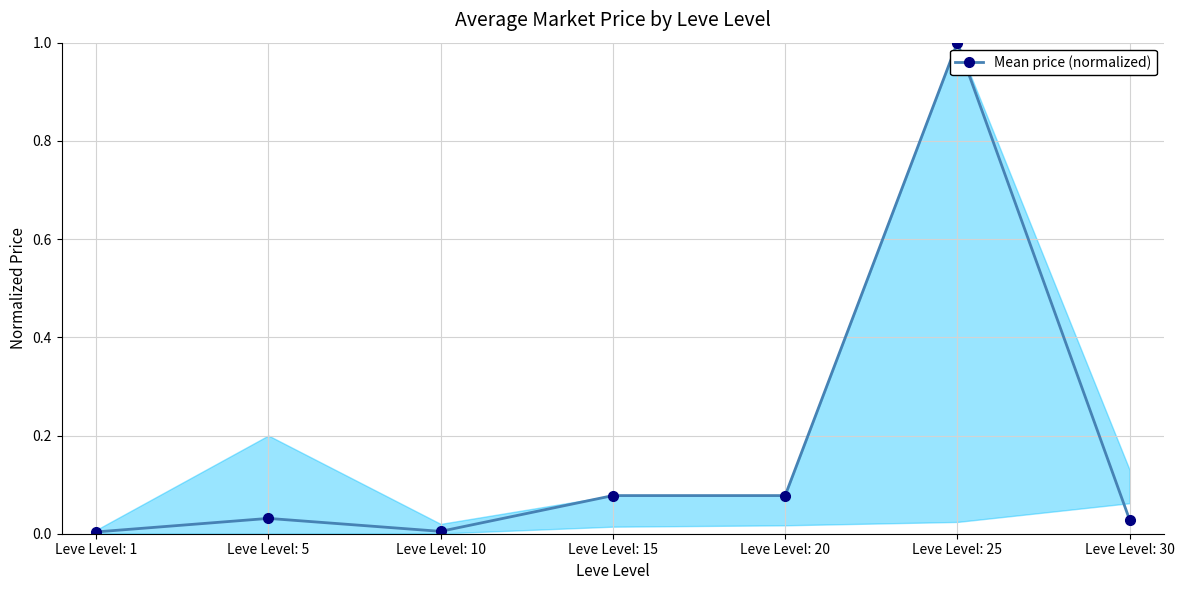

What is the sum of all values?

1.2